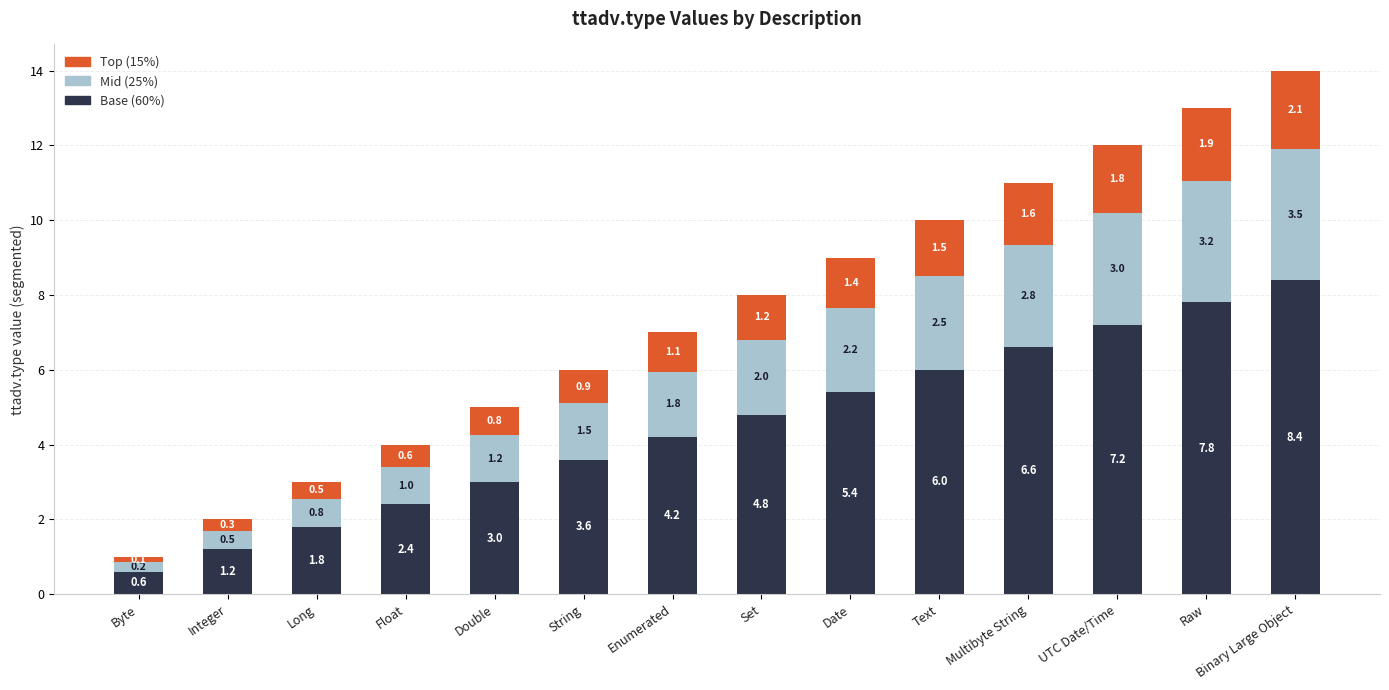

What is the total value across all series at UTC Date/Time?

12.0